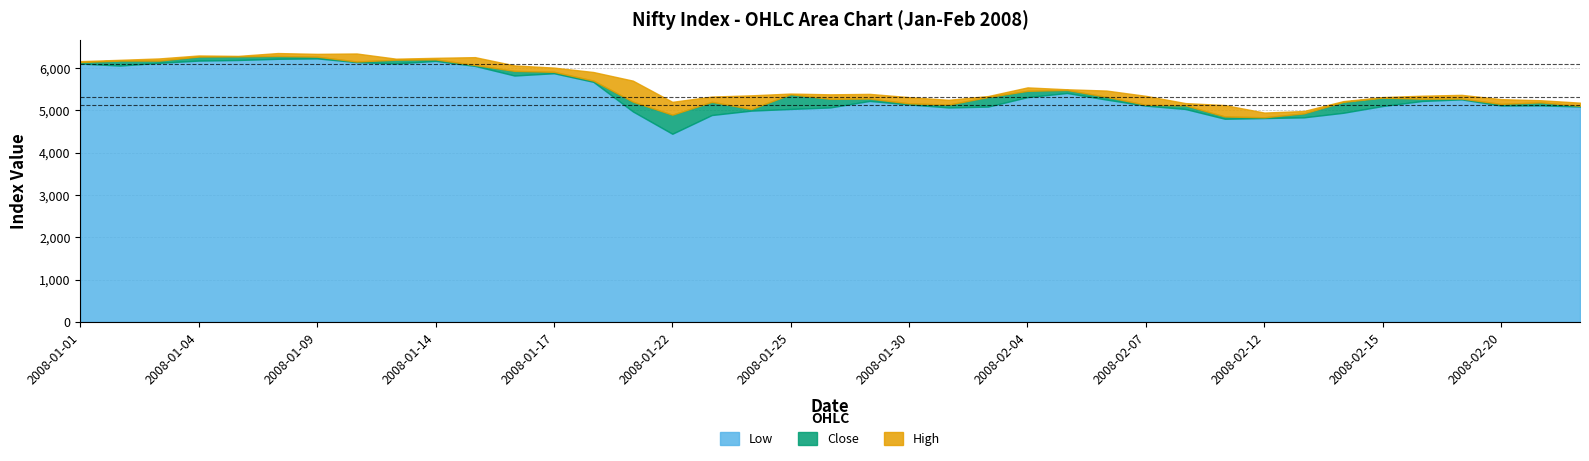

What is the lowest value of the Low series?

4448.5